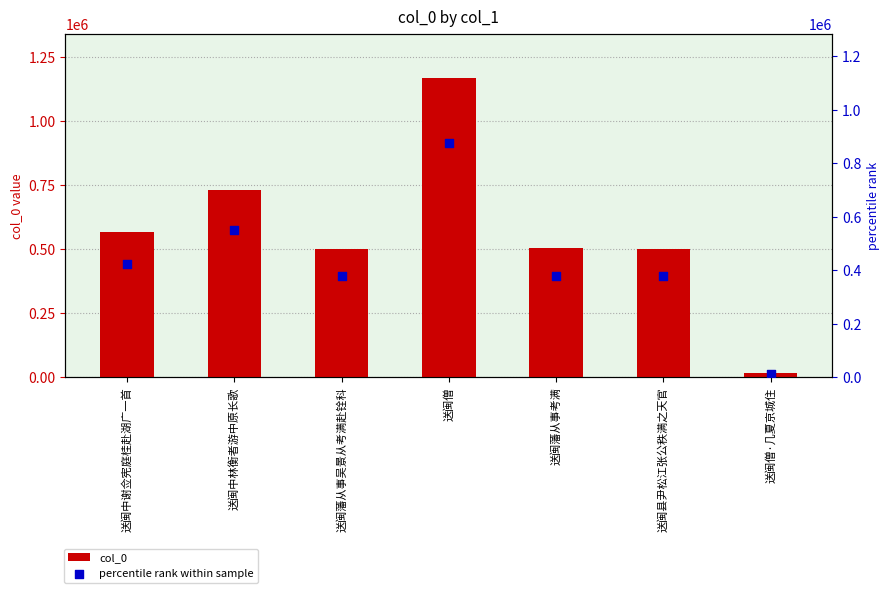

At which category is the sum across all series the highest?

送闽僧